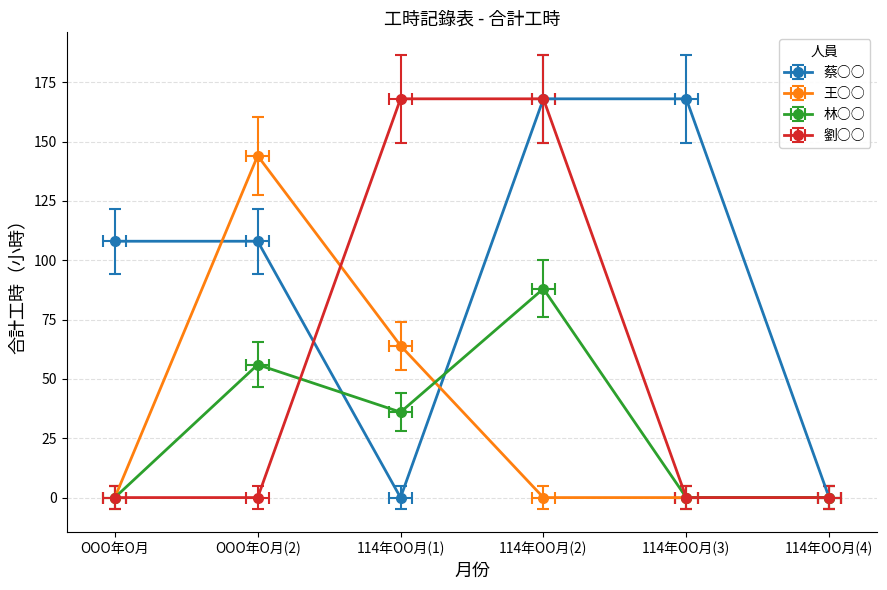

At which category is the sum across all series the highest?

114年OO月(2)